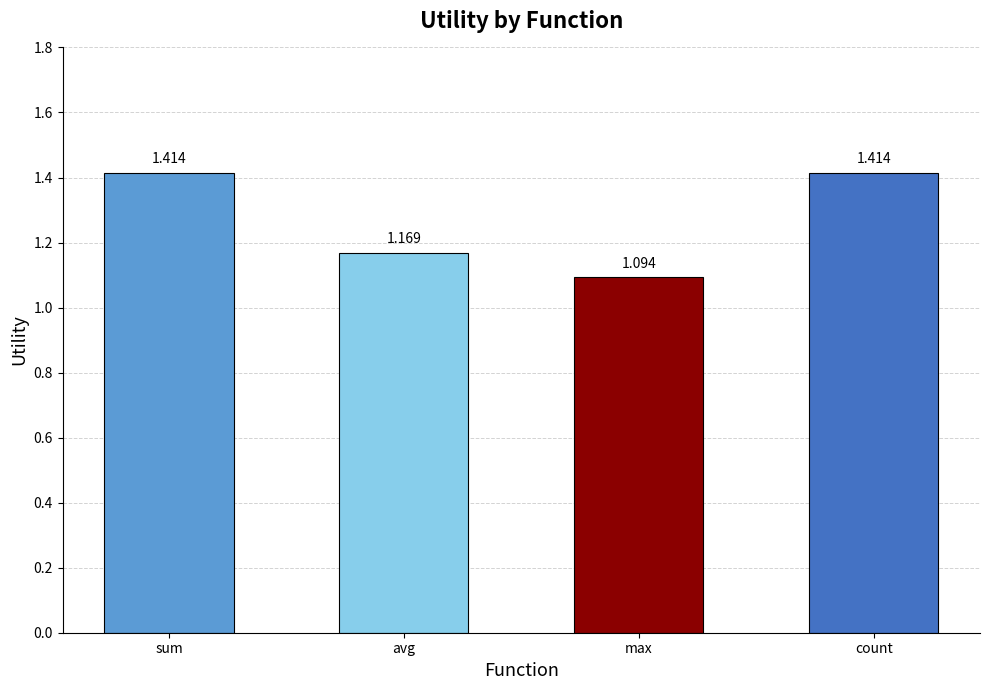

What is the label of the 2nd bar from the left?

avg